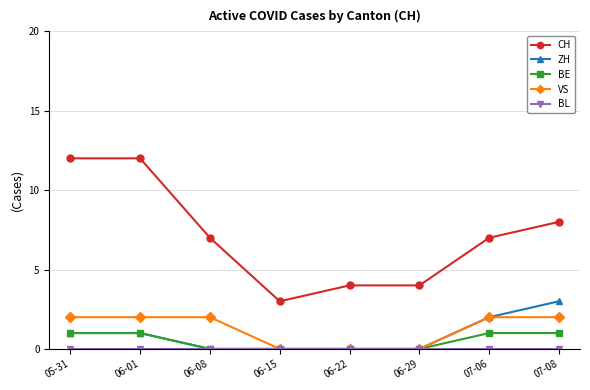

What is the label of the 5th point from the right?

06-15